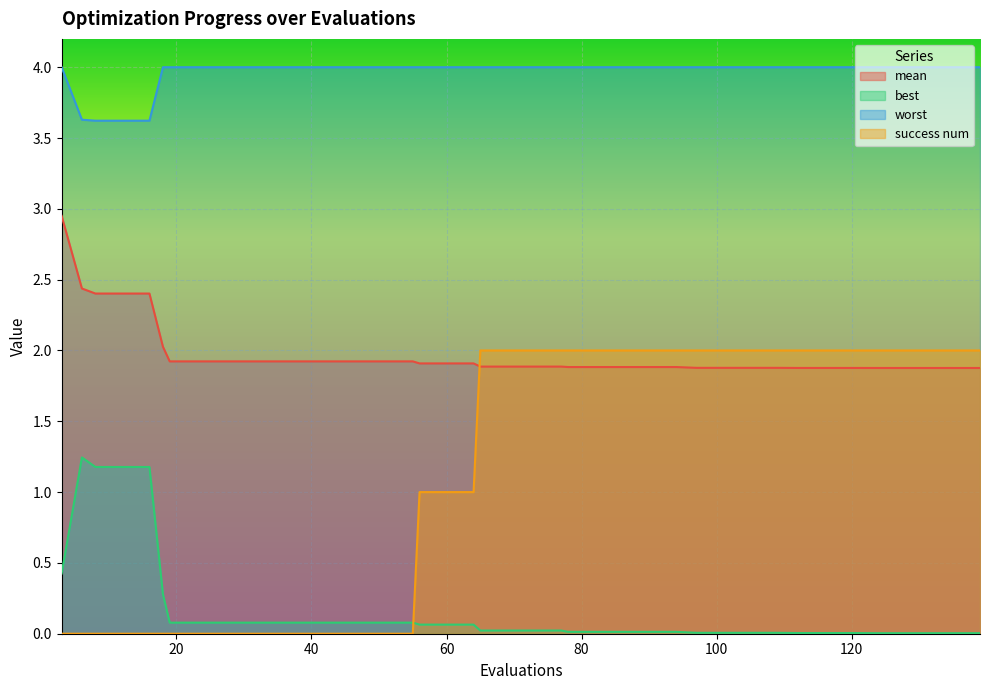

How many categories are shown in the chart?

40